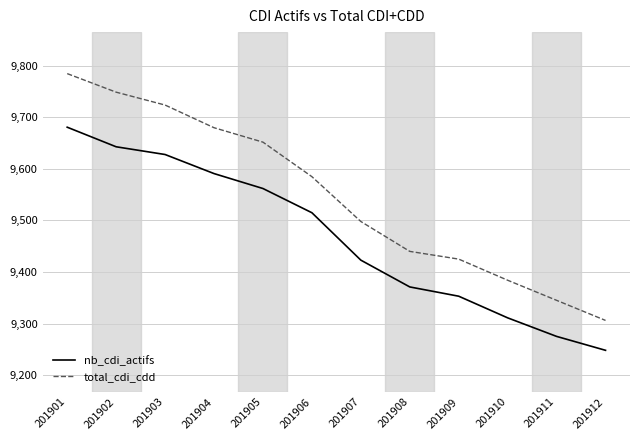

Reading left to right, list all the values displayed in this chart.

nb_cdi_actifs: 201901=9681	201902=9643	201903=9628	201904=9591	201905=9562	201906=9515	201907=9423	201908=9371	201909=9353	201910=9311	201911=9275	201912=9248
total_cdi_cdd: 201901=9785	201902=9749	201903=9724	201904=9680	201905=9652	201906=9585	201907=9498	201908=9440	201909=9425	201910=9384	201911=9345	201912=9306